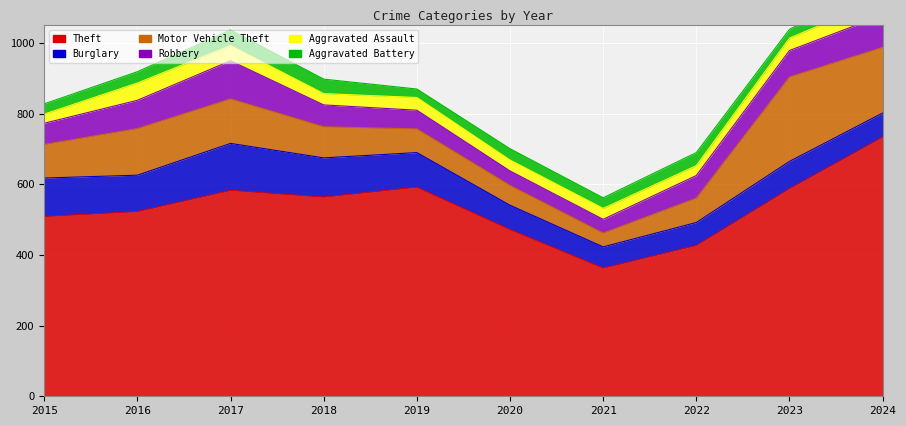

The value of Robbery at 2017 is 108. True or false?

True